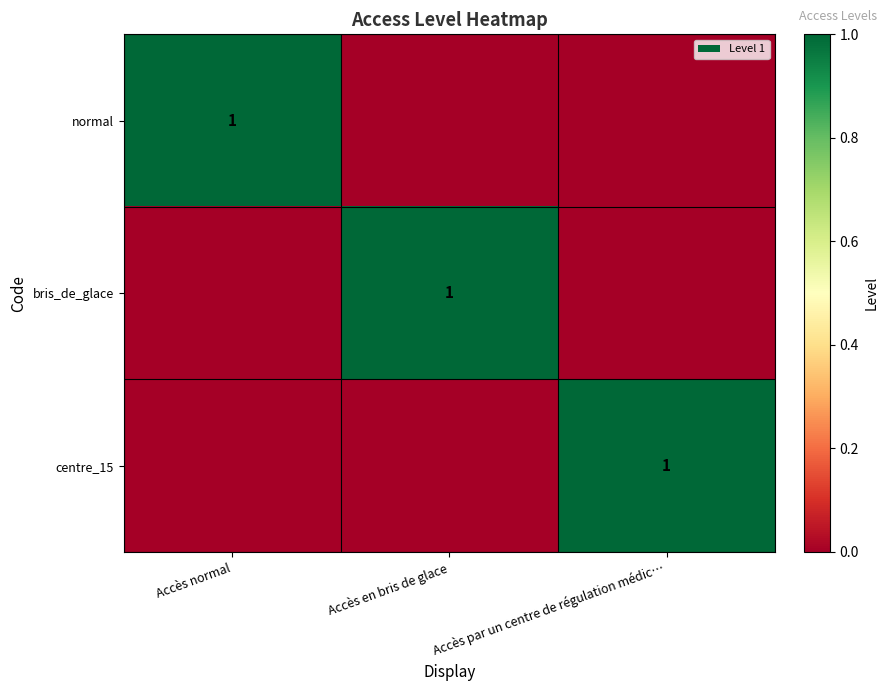

The bris_de_glace series shows 1 at Accès en bris de glace. True or false?

True